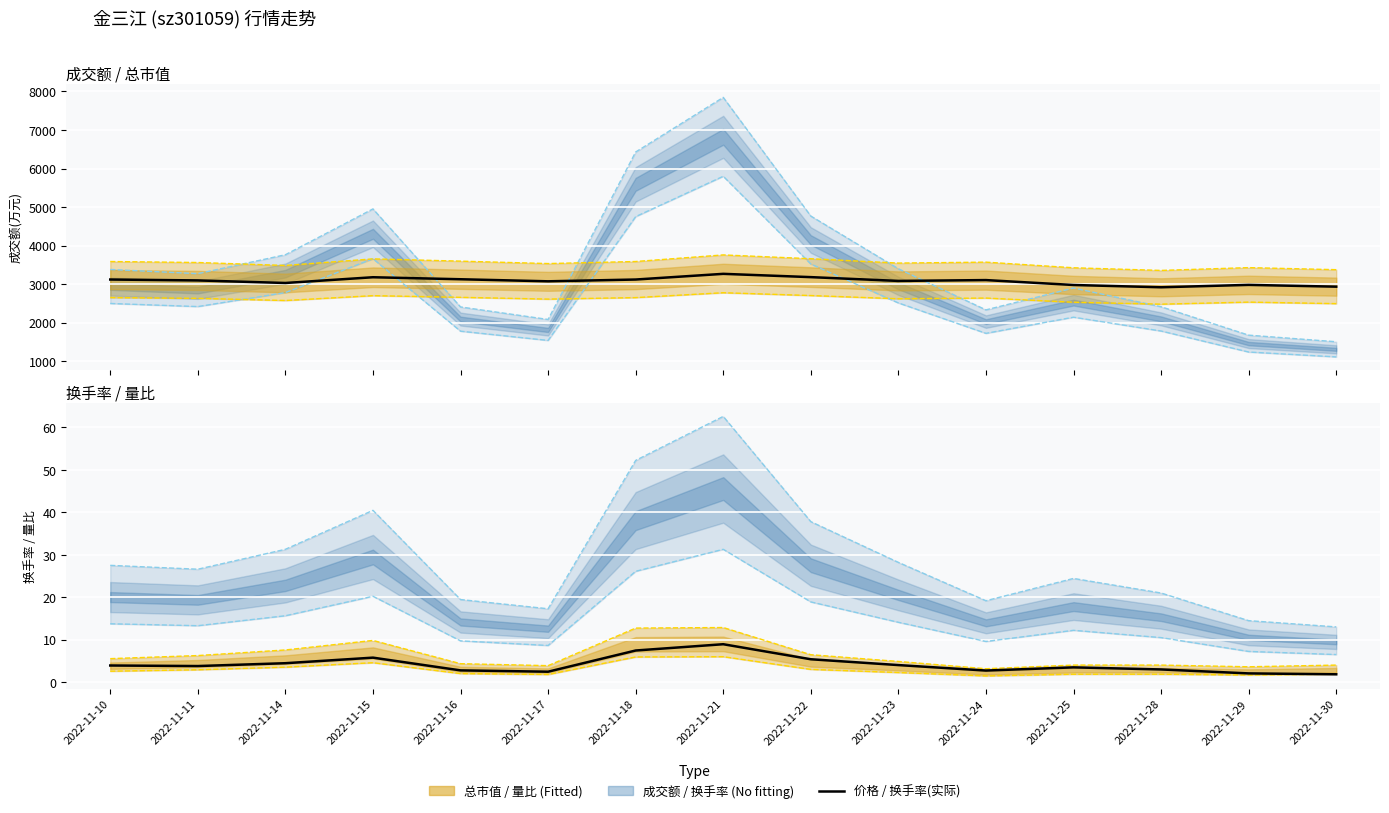

Where is the first local minimum for 价格?

2022-11-14